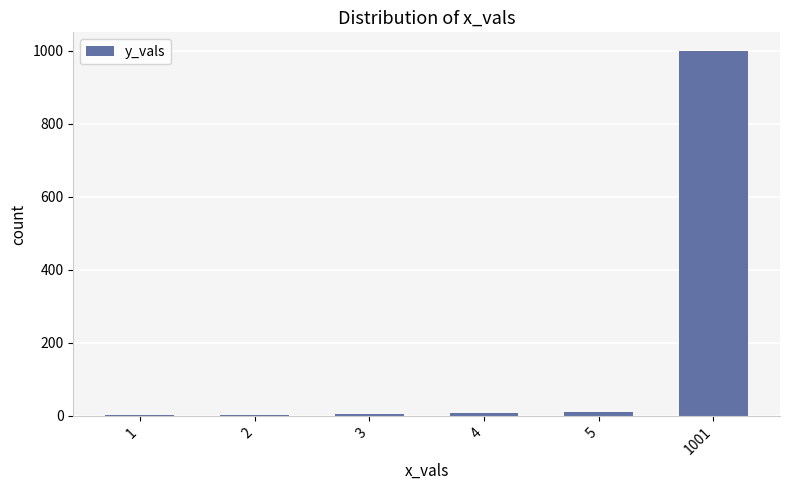

True or false: the data shows 7 at 4.

True